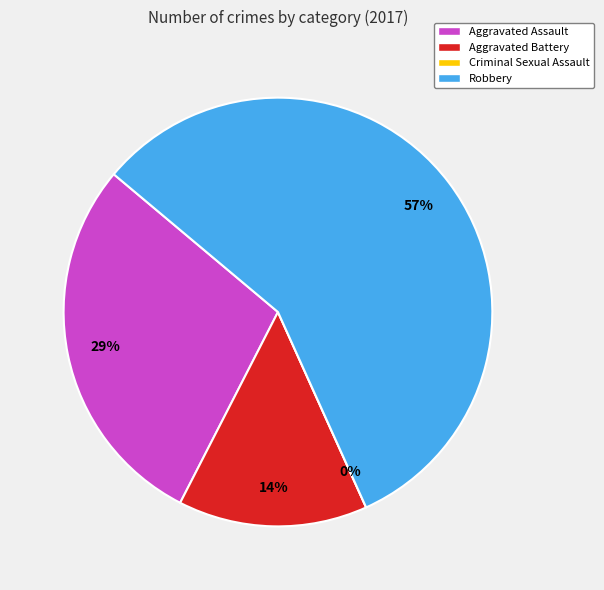

Which slice is the largest?

Robbery